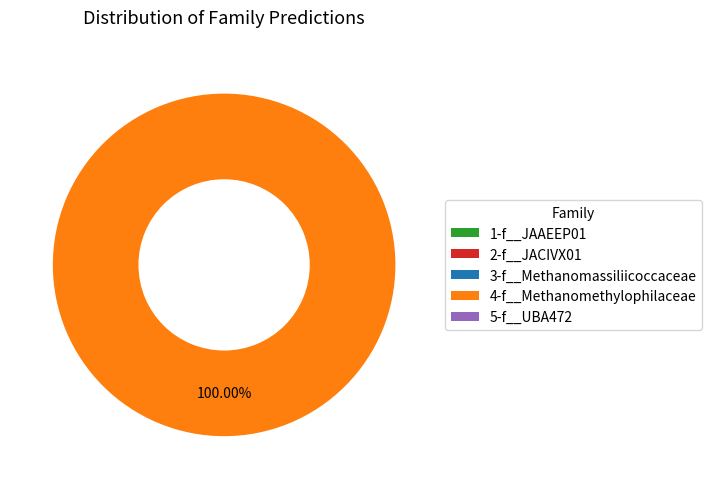

Which slice represents more than half of the pie?

4-f__Methanomethylophilaceae